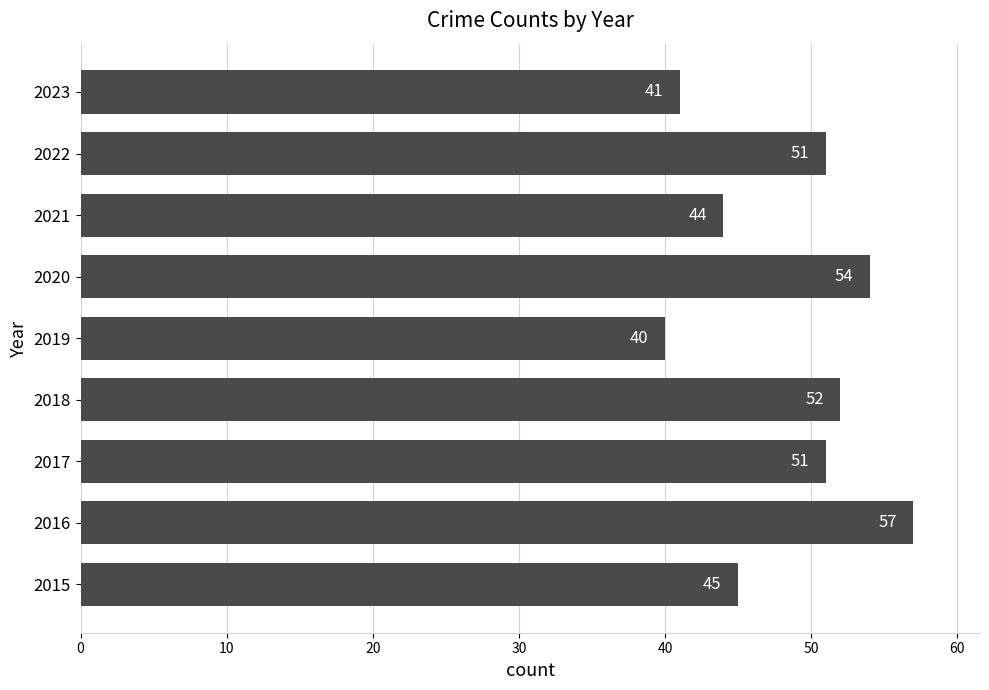

The chart shows a value of 54 at 2020. True or false?

True